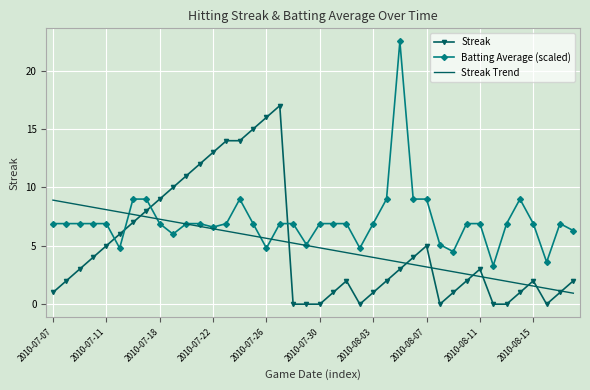

What is the maximum value shown in the chart?

22.5